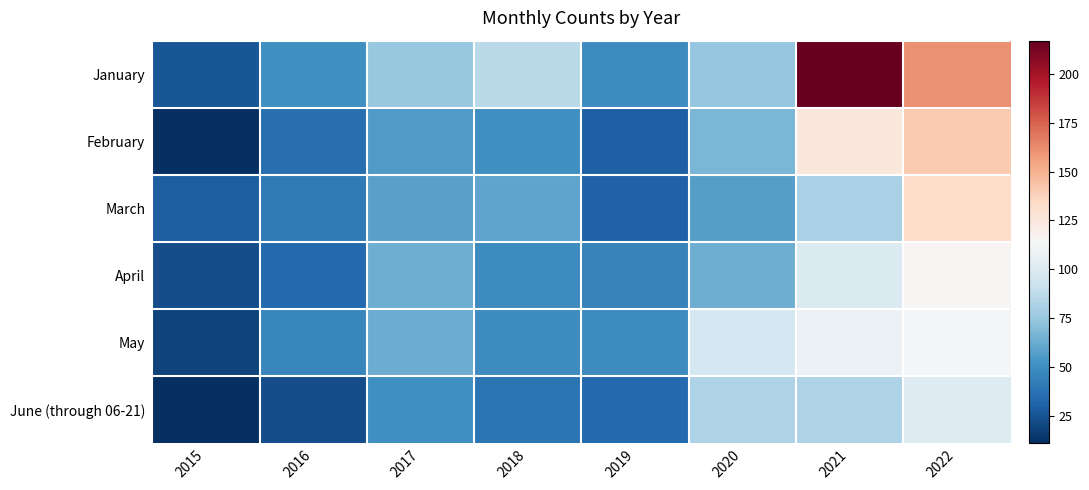

What is the spread (max minus min) of values at 2022?

60